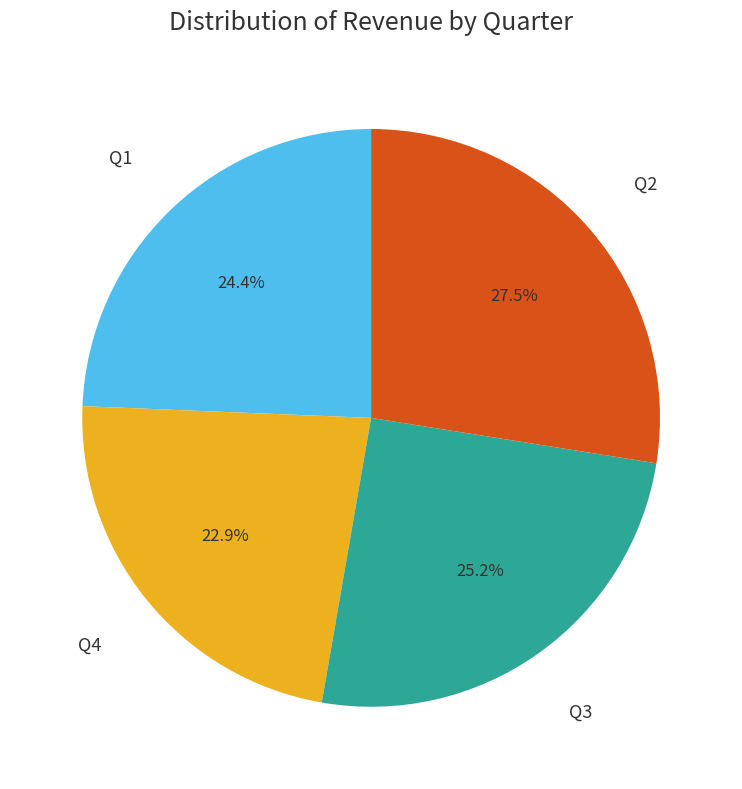

Does any single category account for the majority?

No